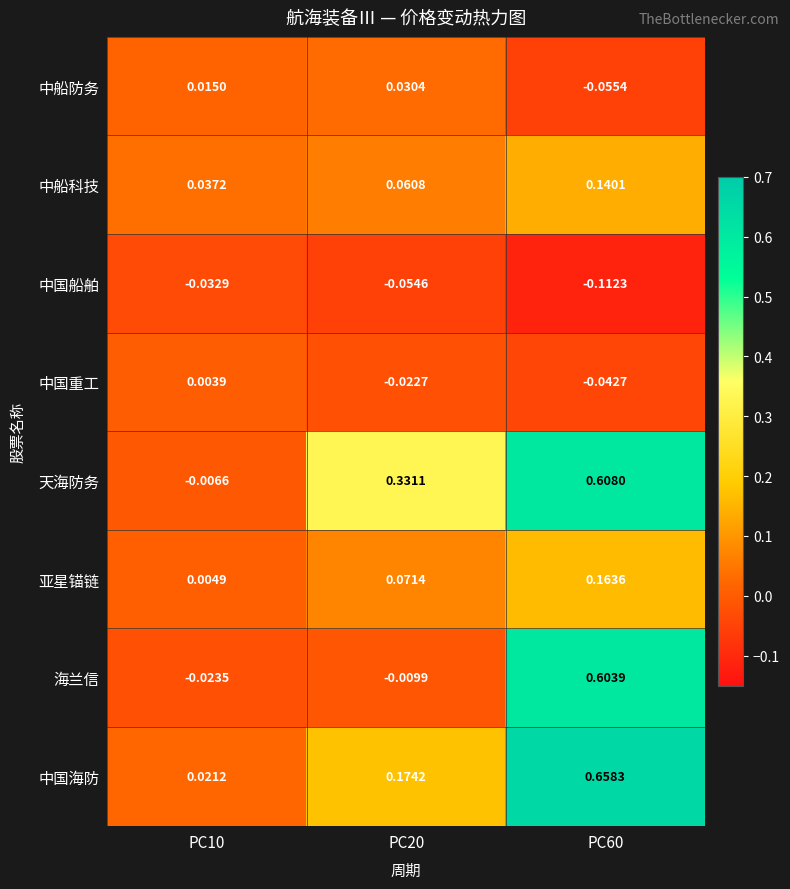

How many values in the 中国重工 series exceed 0?

1